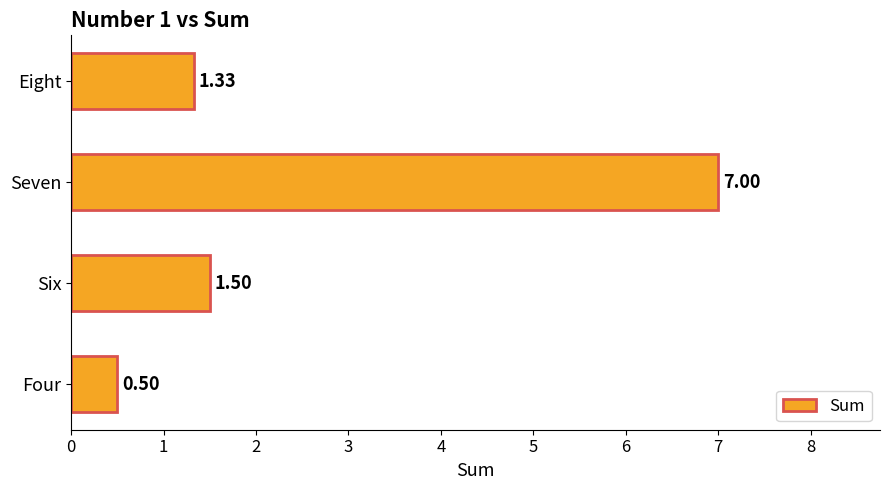

Which has a higher value, Four or Eight?

Eight